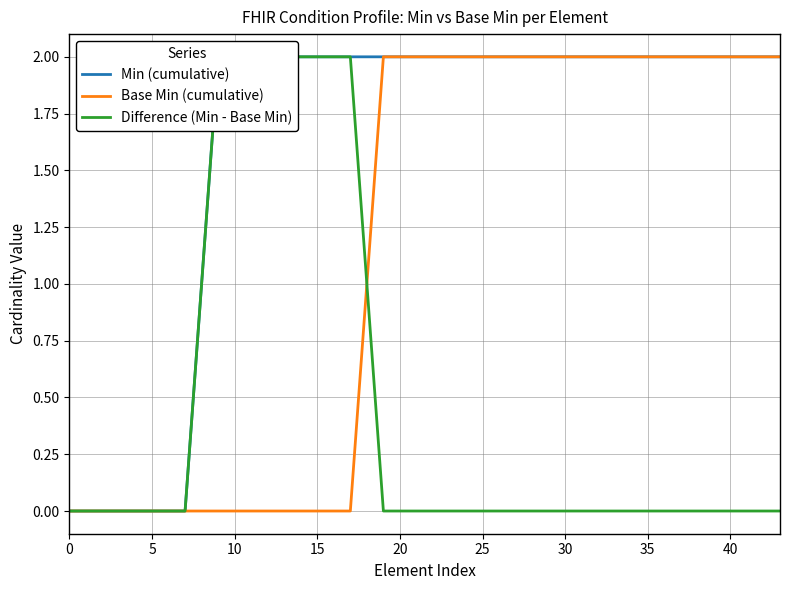

True or false: Base Min (Min=0) and Base Min (Min=1) intersect in this chart.

False